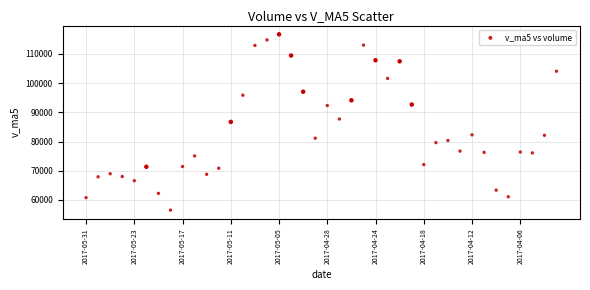

What is the range of Y values (max minus min)?

60202.7